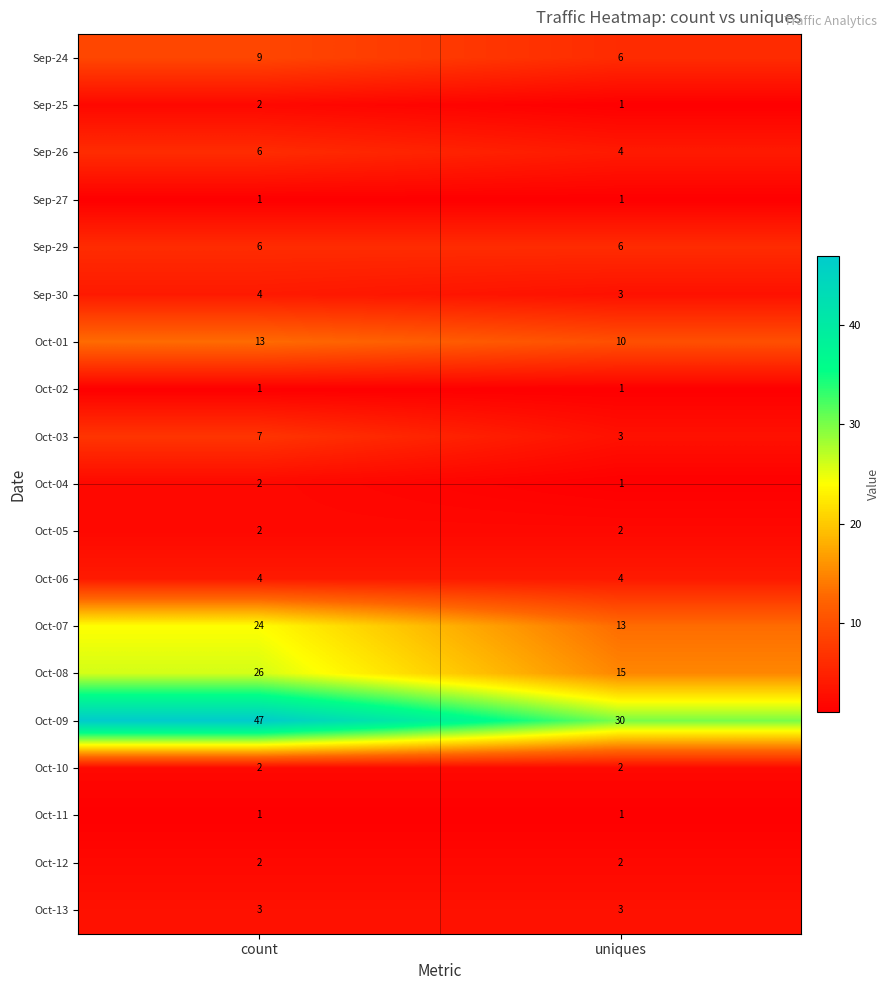

What is the smallest value displayed?

1